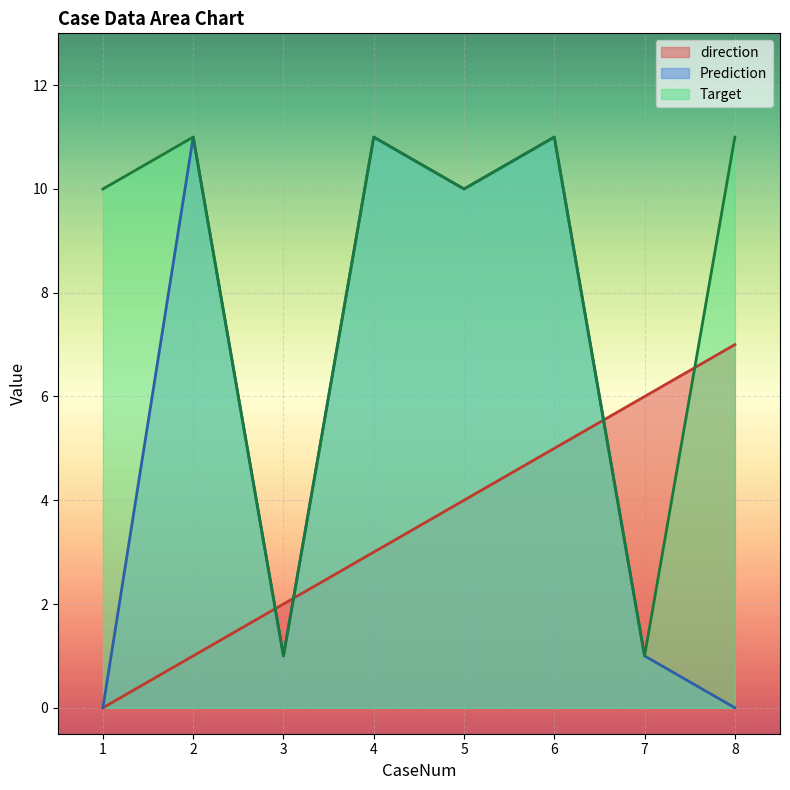

What is the average value of the Prediction series?

6